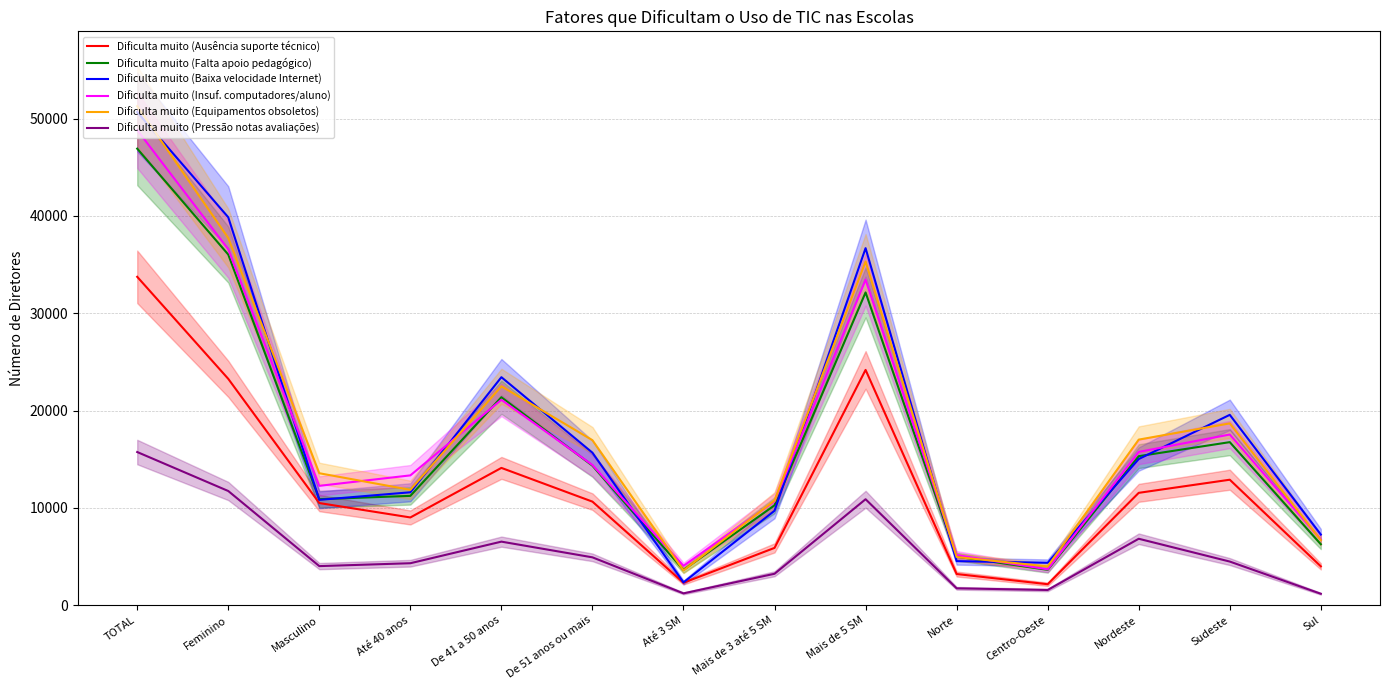

At which label does Dificulta muito (Baixa velocidade Internet) reach its minimum?

Até 3 SM